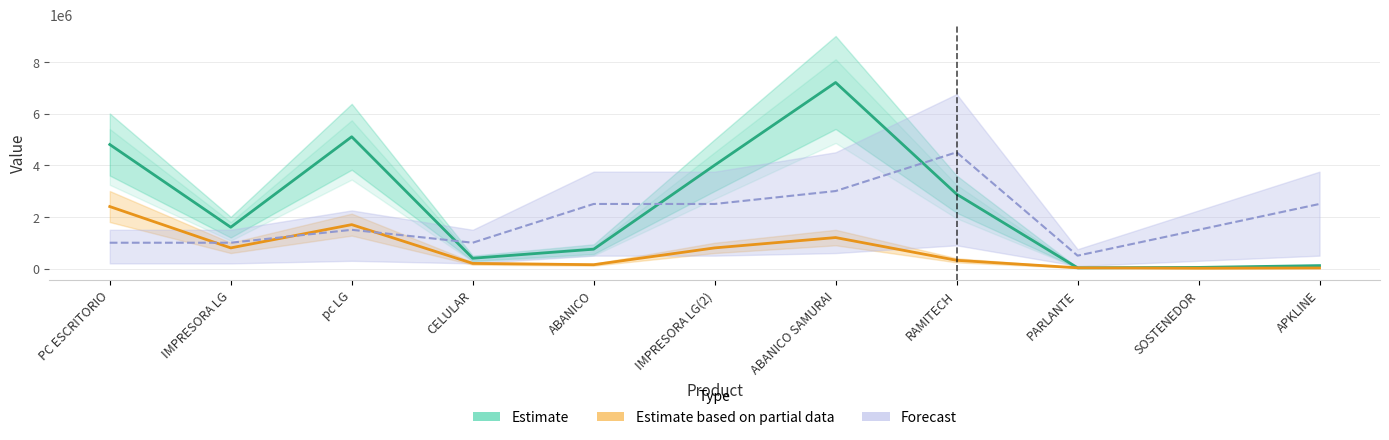

Is this an area chart (filled region under the line)?

No